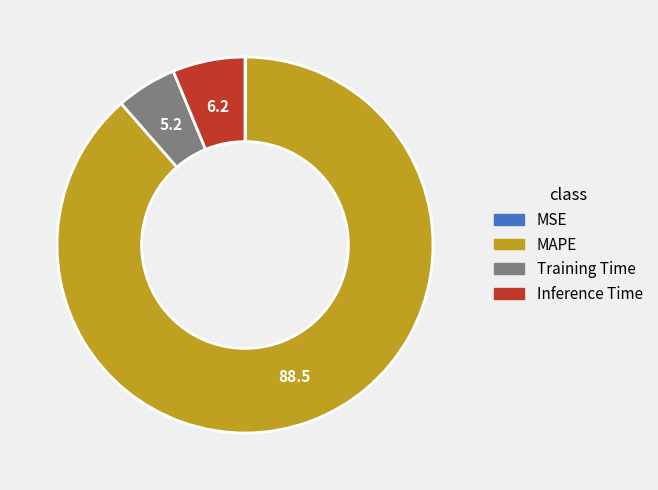

Between Training Time and MAPE, which is larger?

MAPE